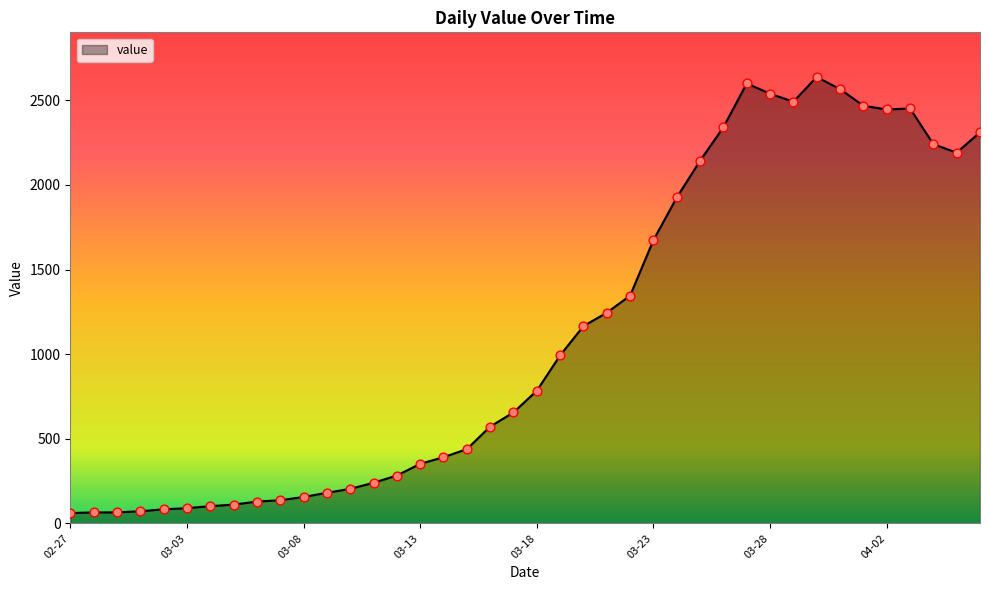

What is the greatest value displayed?

2638